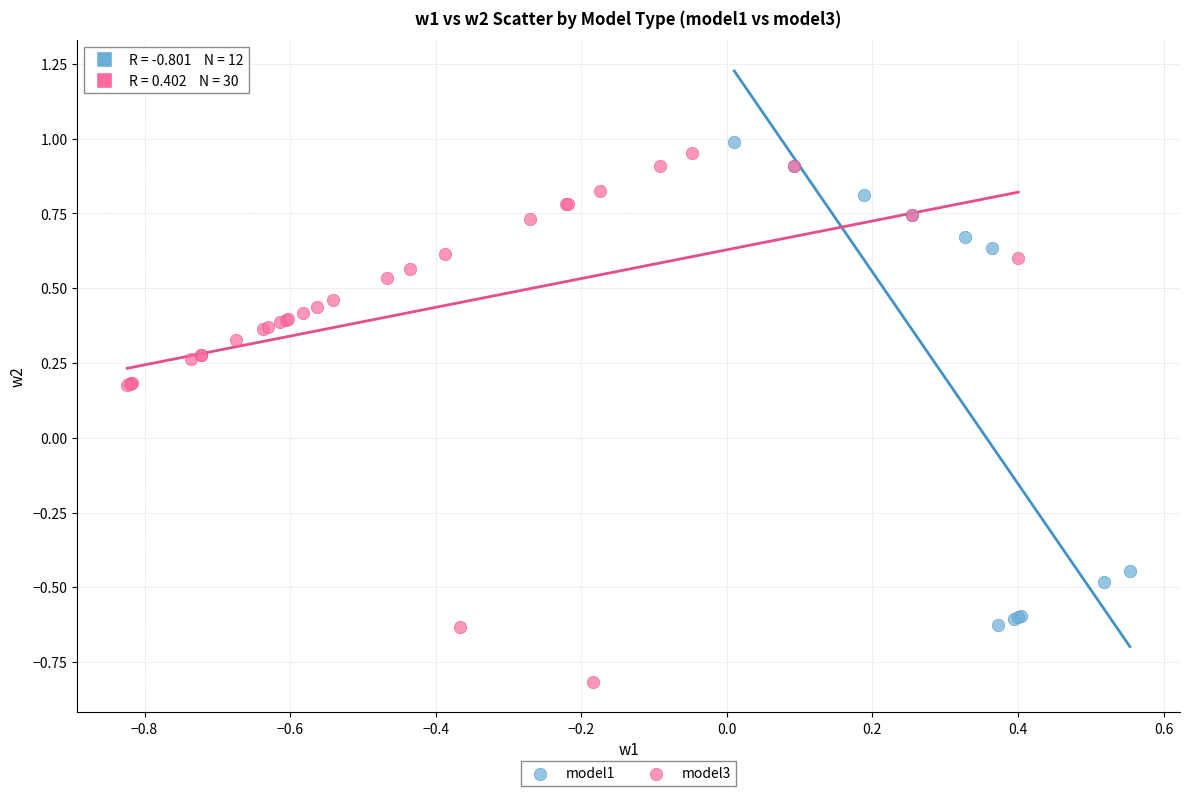

Which series contains the lowest Y value?

model3